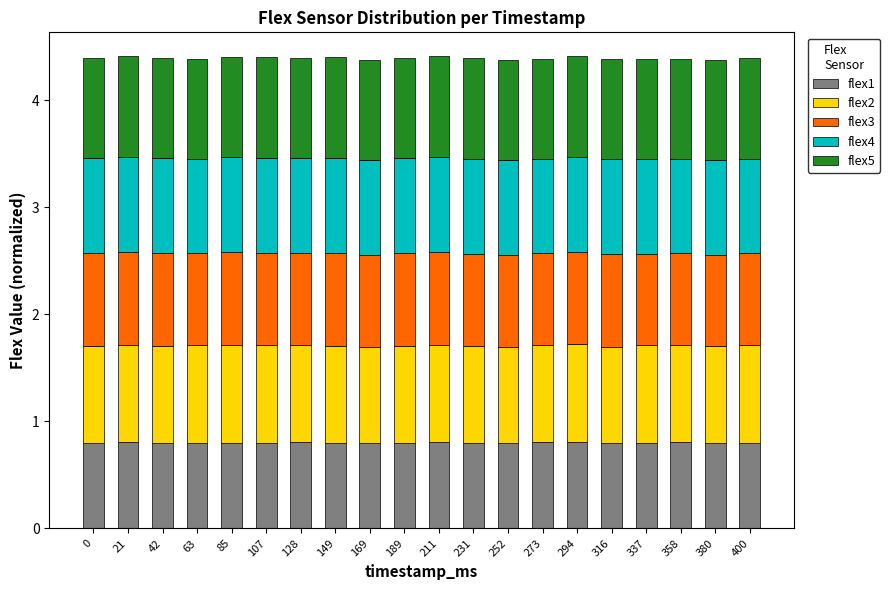

True or false: flex1 has a value of 0.8 at 107.

True